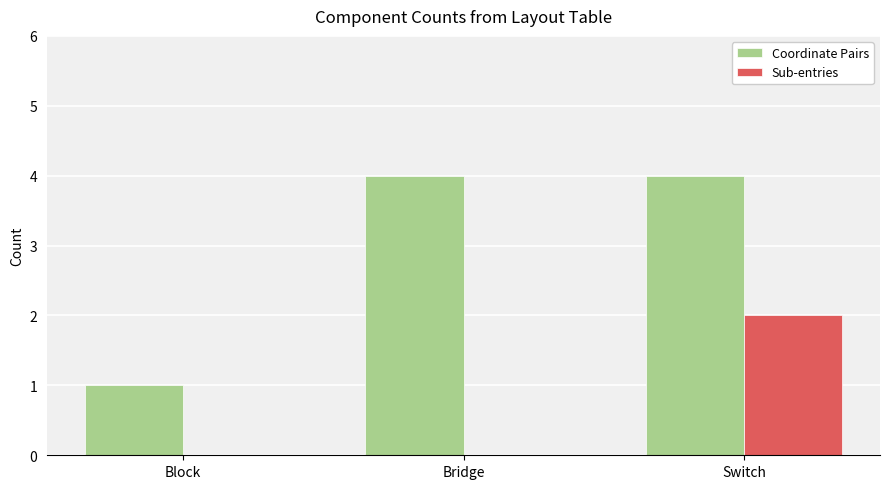

Is the value of Sub-entries at Bridge greater than the value of Coordinate Pairs at Bridge?

No